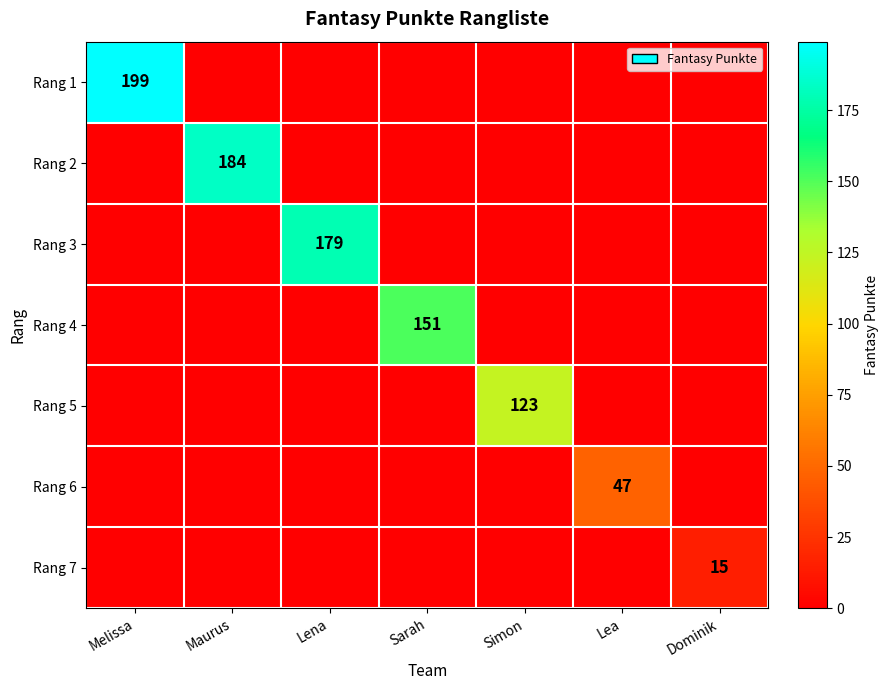

True or false: Rang 1 has a value of 0 at Dominik.

True